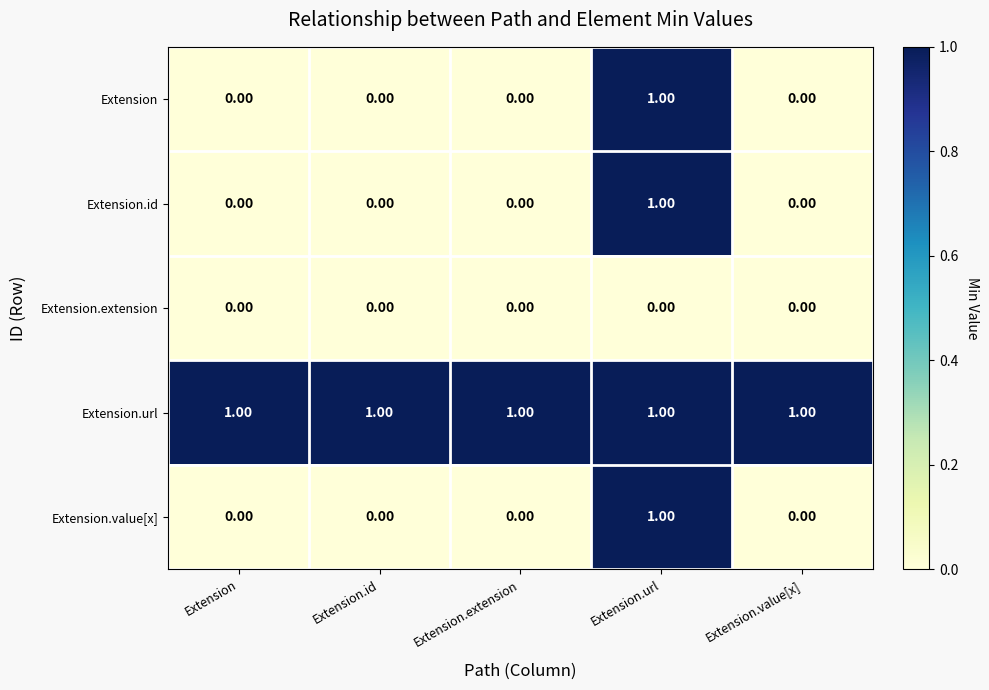

At how many categories does at least one series exceed 0?

5